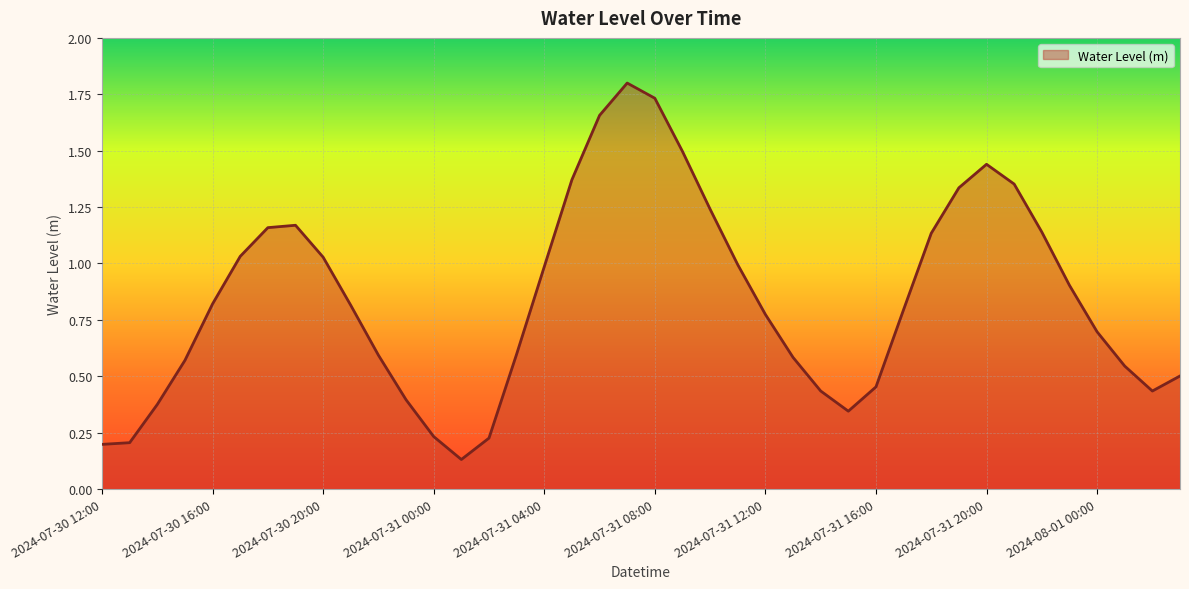

What is the difference between the second highest and minimum values?

1.6